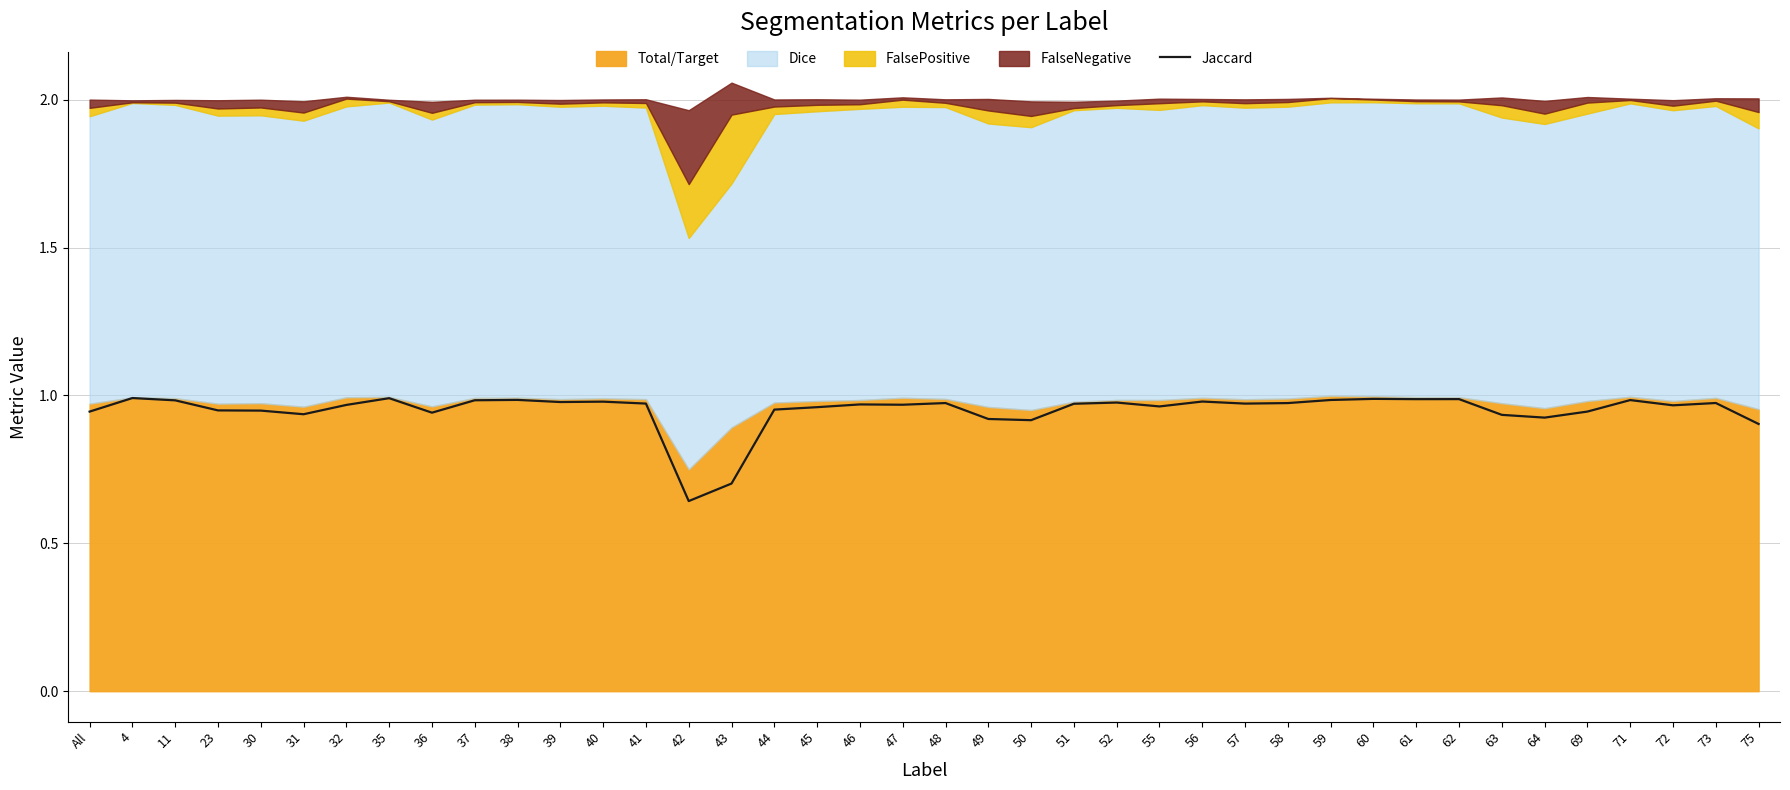

Reading right to left, list all the values displayed in this chart.

0.9	1.0	1.0	1.0	0.9	0.9	0.9	1.0	1.0	1.0	1.0	1.0	1.0	1.0	1.0	1.0	1.0	0.9	0.9	1.0	1.0	1.0	1.0	1.0	0.7	0.6	1.0	1.0	1.0	1.0	1.0	0.9	1.0	1.0	0.9	0.9	0.9	1.0	1.0	0.9